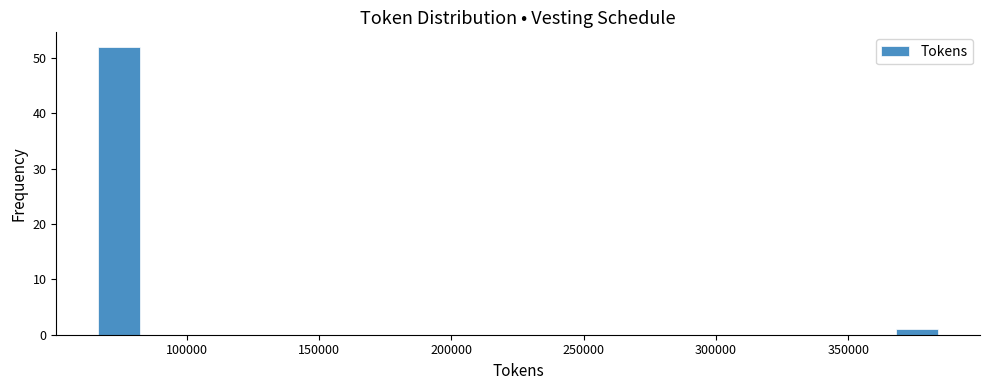

Read against the x-axis, roughly where is the centre of the tallest bar?

75000